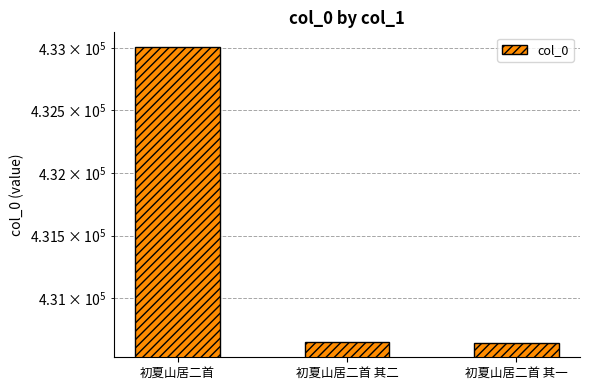

Which category has the highest value across all series?

初夏山居二首